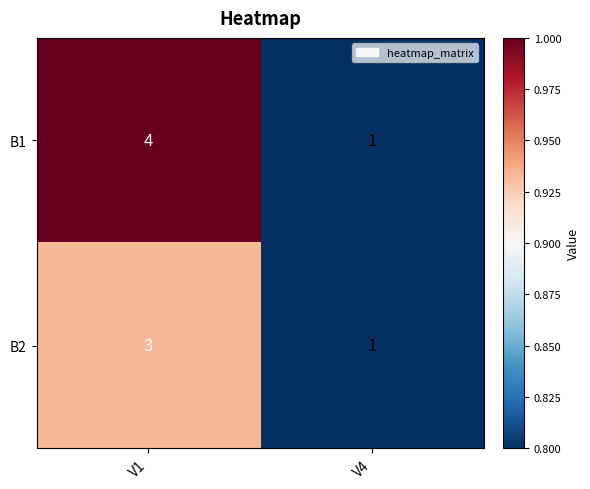

Which series has the largest range (max minus min)?

B1